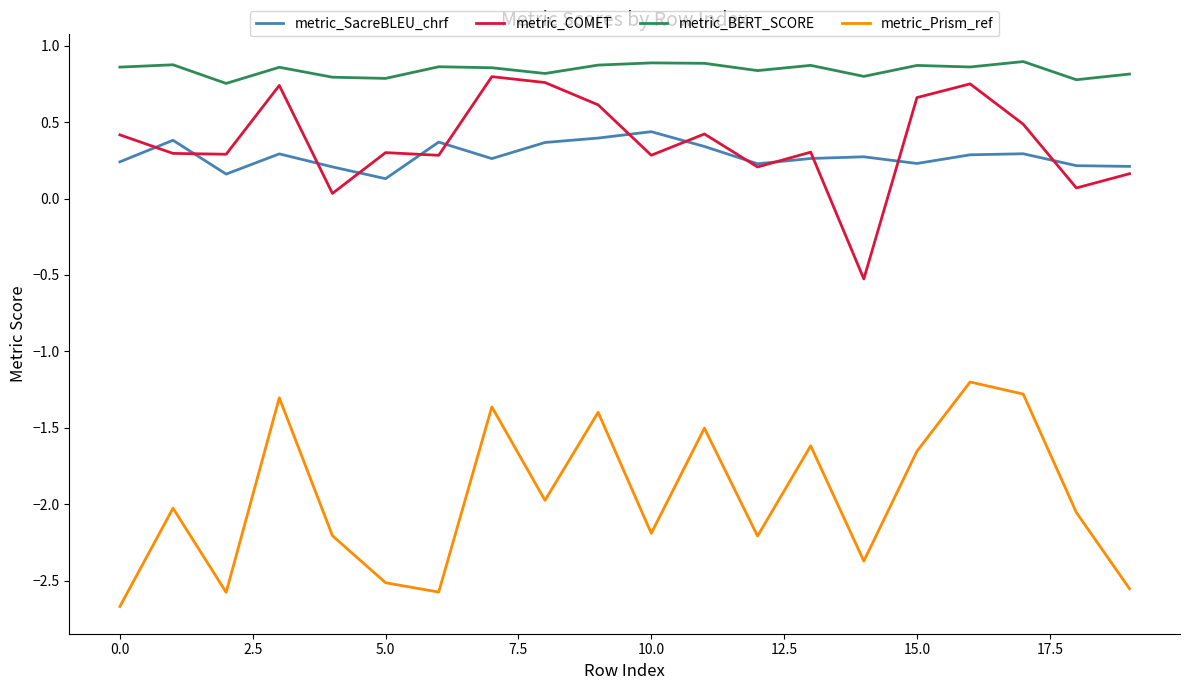

True or false: metric_BERT_SCORE and metric_SacreBLEU_chrf intersect in this chart.

False